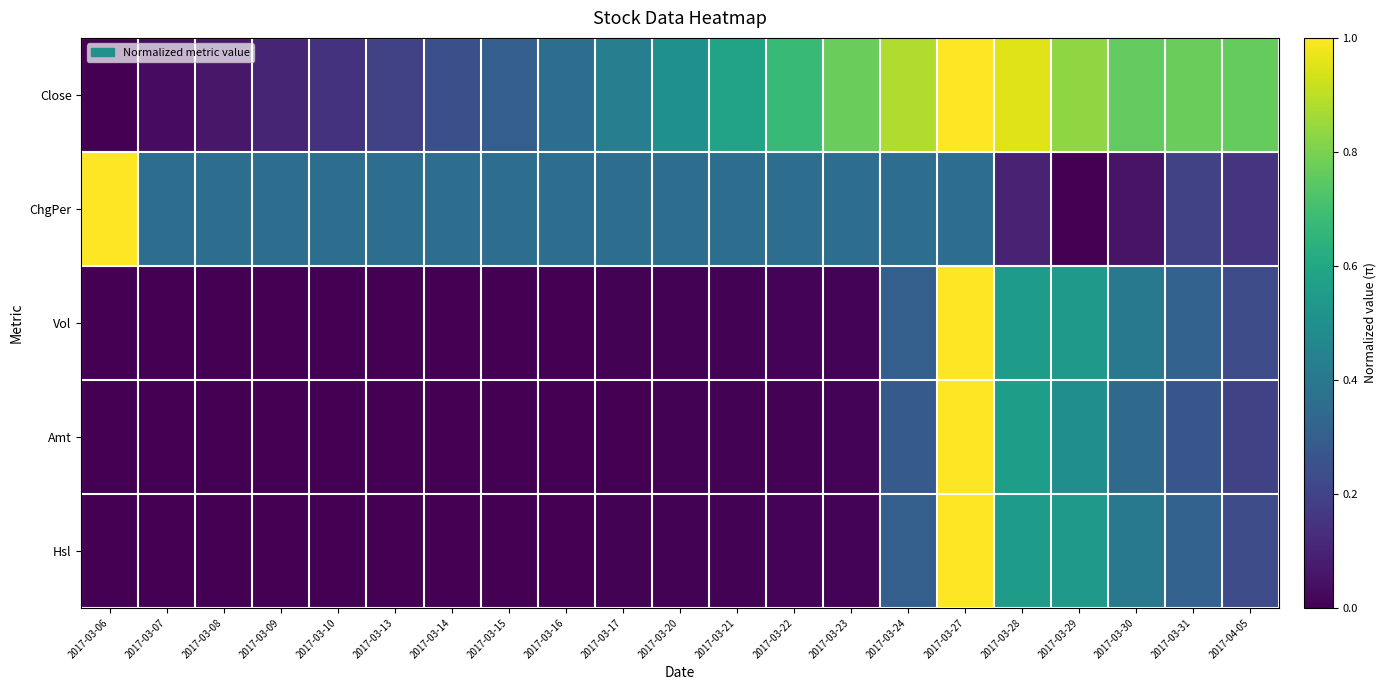

Reading right to left, transcribe all the data shown in this chart.

Close: 2017-04-05=0.8	2017-03-31=0.8	2017-03-30=0.8	2017-03-29=0.8	2017-03-28=1.0	2017-03-27=1.0	2017-03-24=0.9	2017-03-23=0.8	2017-03-22=0.7	2017-03-21=0.6	2017-03-20=0.5	2017-03-17=0.4	2017-03-16=0.4	2017-03-15=0.3	2017-03-14=0.2	2017-03-13=0.2	2017-03-10=0.1	2017-03-09=0.1	2017-03-08=0.1	2017-03-07=0.0	2017-03-06=0.0
ChgPer: 2017-04-05=0.2	2017-03-31=0.2	2017-03-30=0.1	2017-03-29=0.0	2017-03-28=0.1	2017-03-27=0.4	2017-03-24=0.4	2017-03-23=0.4	2017-03-22=0.4	2017-03-21=0.4	2017-03-20=0.4	2017-03-17=0.4	2017-03-16=0.4	2017-03-15=0.4	2017-03-14=0.4	2017-03-13=0.4	2017-03-10=0.4	2017-03-09=0.4	2017-03-08=0.4	2017-03-07=0.4	2017-03-06=1.0
Vol: 2017-04-05=0.2	2017-03-31=0.3	2017-03-30=0.4	2017-03-29=0.5	2017-03-28=0.5	2017-03-27=1.0	2017-03-24=0.3	2017-03-23=0.0	2017-03-22=0.0	2017-03-21=0.0	2017-03-20=0.0	2017-03-17=0.0	2017-03-16=0.0	2017-03-15=0.0	2017-03-14=0.0	2017-03-13=0.0	2017-03-10=0.0	2017-03-09=0.0	2017-03-08=0.0	2017-03-07=0.0	2017-03-06=0.0
Amt: 2017-04-05=0.2	2017-03-31=0.3	2017-03-30=0.3	2017-03-29=0.5	2017-03-28=0.6	2017-03-27=1.0	2017-03-24=0.3	2017-03-23=0.0	2017-03-22=0.0	2017-03-21=0.0	2017-03-20=0.0	2017-03-17=0.0	2017-03-16=0.0	2017-03-15=0.0	2017-03-14=0.0	2017-03-13=0.0	2017-03-10=0.0	2017-03-09=0.0	2017-03-08=0.0	2017-03-07=0.0	2017-03-06=0.0
Hsl: 2017-04-05=0.2	2017-03-31=0.3	2017-03-30=0.4	2017-03-29=0.5	2017-03-28=0.5	2017-03-27=1.0	2017-03-24=0.3	2017-03-23=0.0	2017-03-22=0.0	2017-03-21=0.0	2017-03-20=0.0	2017-03-17=0.0	2017-03-16=0.0	2017-03-15=0.0	2017-03-14=0.0	2017-03-13=0.0	2017-03-10=0.0	2017-03-09=0.0	2017-03-08=0.0	2017-03-07=0.0	2017-03-06=0.0